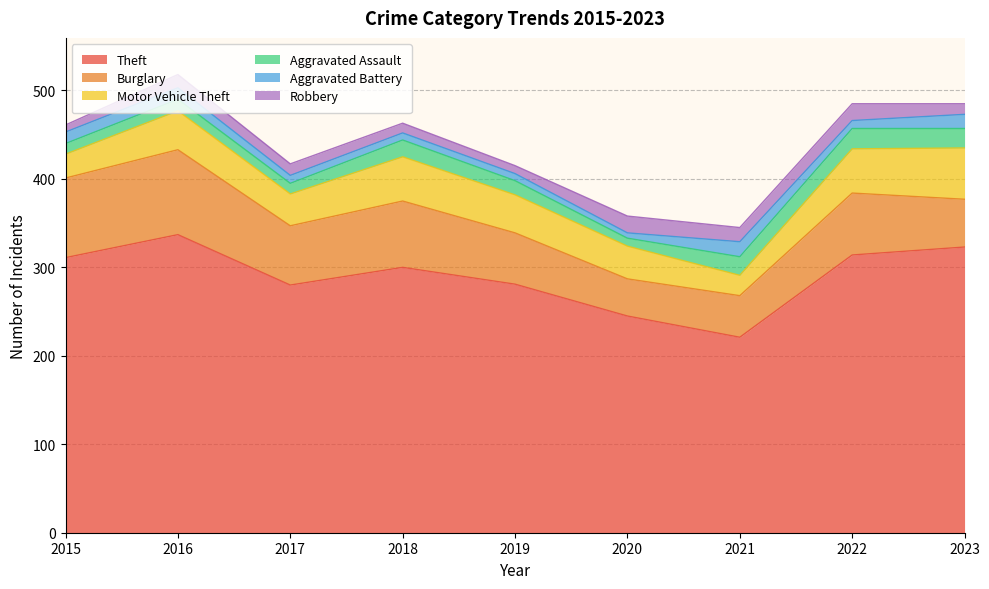

What is the smallest value displayed?

6